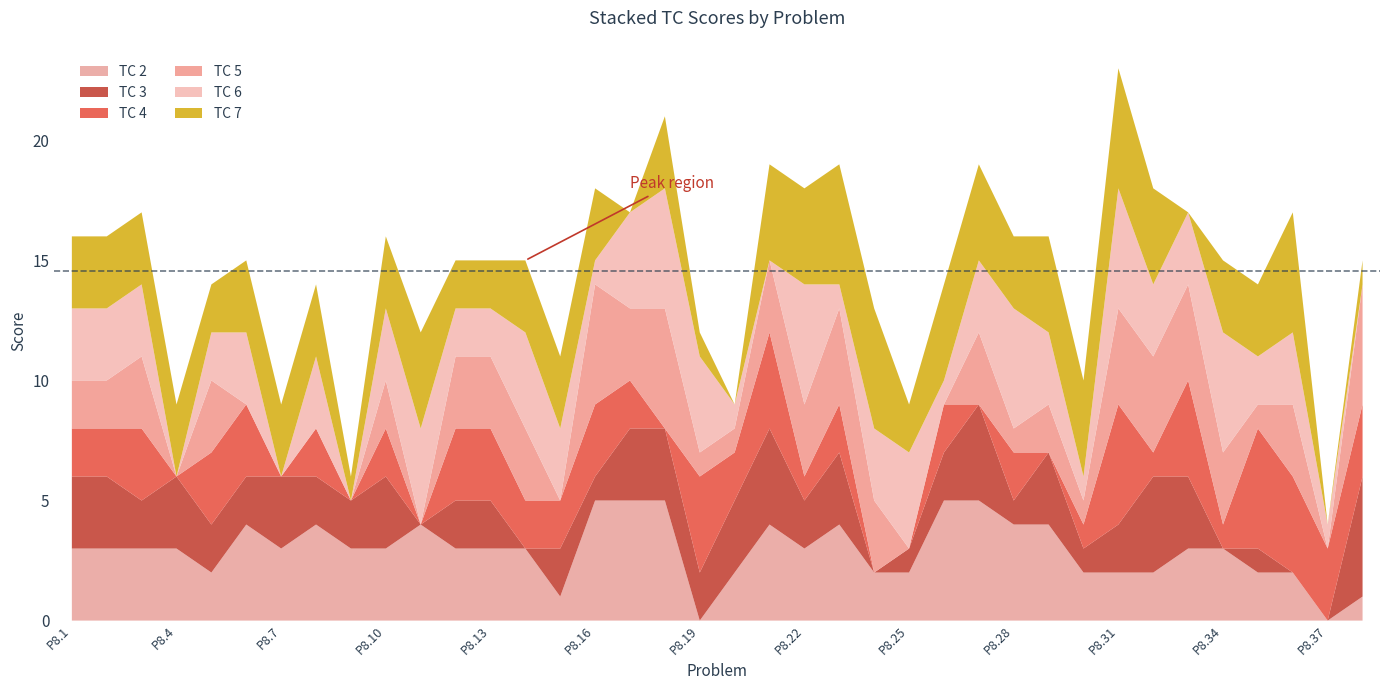

Reading left to right, extract all data points from this chart.

TC 2: 3	3	3	3	2	4	3	4	3	3	4	3	3	3	1	5	5	5	0	2	4	3	4	2	2	5	5	4	4	2	2	2	3	3	2	2	0	1
TC 3: 3	3	2	3	2	2	3	2	2	3	0	2	2	0	2	1	3	3	2	3	4	2	3	0	1	2	4	1	3	1	2	4	3	0	1	0	0	5
TC 4: 2	2	3	0	3	3	0	2	0	2	0	3	3	2	2	3	2	0	4	2	4	1	2	0	0	2	0	2	0	1	5	1	4	1	5	4	3	3
TC 5: 2	2	3	0	3	0	0	0	0	2	0	3	3	3	0	5	3	5	1	1	3	3	4	3	0	0	3	1	2	1	4	4	4	3	1	3	0	5
TC 6: 3	3	3	0	2	3	0	3	0	3	4	2	2	4	3	1	4	5	4	1	0	5	1	3	4	1	3	5	3	1	5	3	3	5	2	3	1	0
TC 7: 3	3	3	3	2	3	3	3	1	3	4	2	2	3	3	3	0	3	1	0	4	4	5	5	2	4	4	3	4	4	5	4	0	3	3	5	0	1